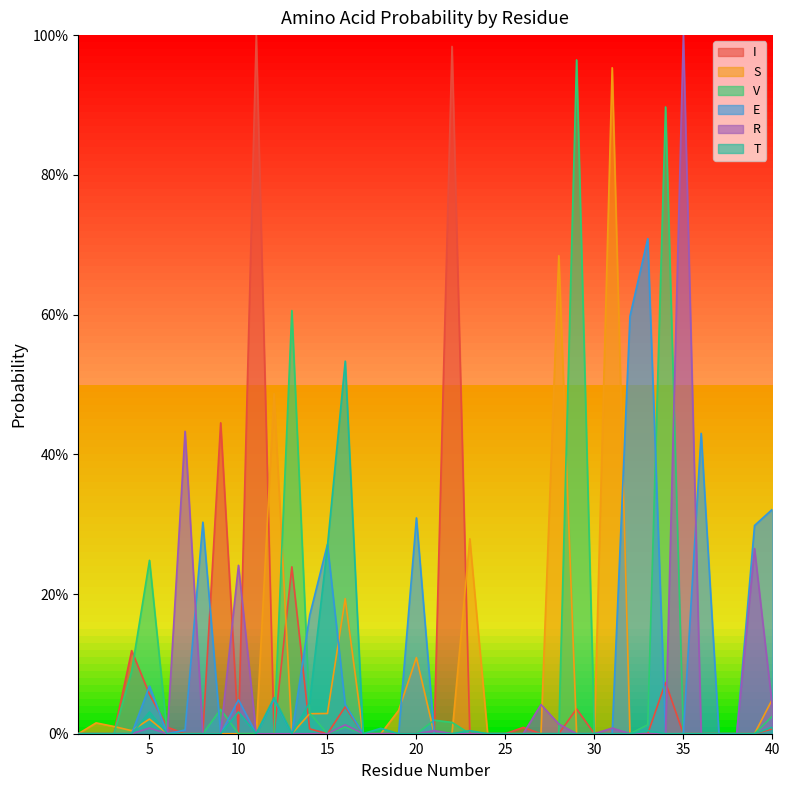

Reading left to right, list all the values displayed in this chart.

I: 1=0.0	2=0.0	3=0.0	4=0.1	5=0.1	6=0.0	7=0.0	8=0.0	9=0.4	10=0.0	11=1.0	12=0.0	13=0.2	14=0.0	15=0.0	16=0.0	17=0.0	18=0.0	19=0.0	20=0.0	21=0.0	22=1.0	23=0.0	24=0.0	25=0.0	26=0.0	27=0.0	28=0.0	29=0.0	30=0.0	31=0.0	32=0.0	33=0.0	34=0.1	35=0.0	36=0.0	37=0.0	38=0.0	39=0.0	40=0.0
S: 1=0.0	2=0.0	3=0.0	4=0.0	5=0.0	6=0.0	7=0.0	8=0.0	9=0.0	10=0.0	11=0.0	12=0.5	13=0.0	14=0.0	15=0.0	16=0.2	17=0.0	18=0.0	19=0.0	20=0.1	21=0.0	22=0.0	23=0.3	24=0.0	25=0.0	26=0.0	27=0.0	28=0.7	29=0.0	30=0.0	31=1.0	32=0.0	33=0.0	34=0.0	35=0.0	36=0.0	37=0.0	38=0.0	39=0.0	40=0.0
V: 1=0.0	2=0.0	3=0.0	4=0.1	5=0.2	6=0.0	7=0.0	8=0.0	9=0.0	10=0.0	11=0.0	12=0.0	13=0.6	14=0.0	15=0.0	16=0.0	17=0.0	18=0.0	19=0.0	20=0.0	21=0.0	22=0.0	23=0.0	24=0.0	25=0.0	26=0.0	27=0.0	28=0.0	29=1.0	30=0.0	31=0.0	32=0.0	33=0.0	34=0.9	35=0.0	36=0.0	37=0.0	38=0.0	39=0.0	40=0.0
E: 1=0.0	2=0.0	3=0.0	4=0.0	5=0.1	6=0.0	7=0.0	8=0.3	9=0.0	10=0.0	11=0.0	12=0.0	13=0.0	14=0.2	15=0.3	16=0.0	17=0.0	18=0.0	19=0.0	20=0.3	21=0.0	22=0.0	23=0.0	24=0.0	25=0.0	26=0.0	27=0.0	28=0.0	29=0.0	30=0.0	31=0.0	32=0.6	33=0.7	34=0.0	35=0.0	36=0.4	37=0.0	38=0.0	39=0.3	40=0.3
R: 1=0.0	2=0.0	3=0.0	4=0.0	5=0.0	6=0.0	7=0.4	8=0.0	9=0.0	10=0.2	11=0.0	12=0.0	13=0.0	14=0.0	15=0.0	16=0.0	17=0.0	18=0.0	19=0.0	20=0.0	21=0.0	22=0.0	23=0.0	24=0.0	25=0.0	26=0.0	27=0.0	28=0.0	29=0.0	30=0.0	31=0.0	32=0.0	33=0.0	34=0.0	35=1.0	36=0.0	37=0.0	38=0.0	39=0.3	40=0.0
T: 1=0.0	2=0.0	3=0.0	4=0.0	5=0.0	6=0.0	7=0.0	8=0.0	9=0.0	10=0.0	11=0.0	12=0.1	13=0.0	14=0.0	15=0.3	16=0.5	17=0.0	18=0.0	19=0.0	20=0.0	21=0.0	22=0.0	23=0.0	24=0.0	25=0.0	26=0.0	27=0.0	28=0.0	29=0.0	30=0.0	31=0.0	32=0.0	33=0.0	34=0.0	35=0.0	36=0.0	37=0.0	38=0.0	39=0.0	40=0.0